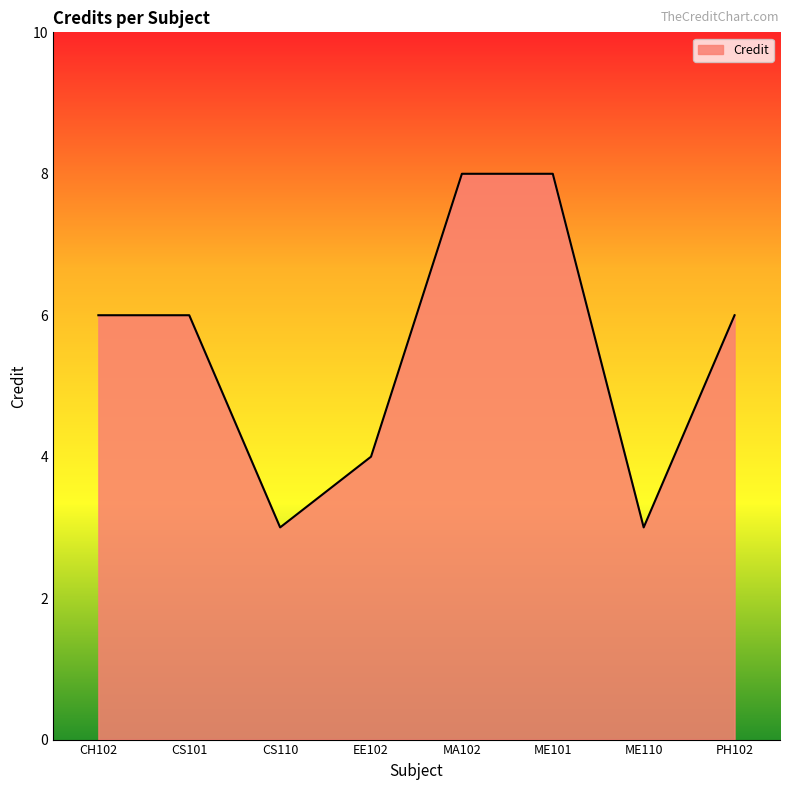

Does the chart have visible grid lines?

No